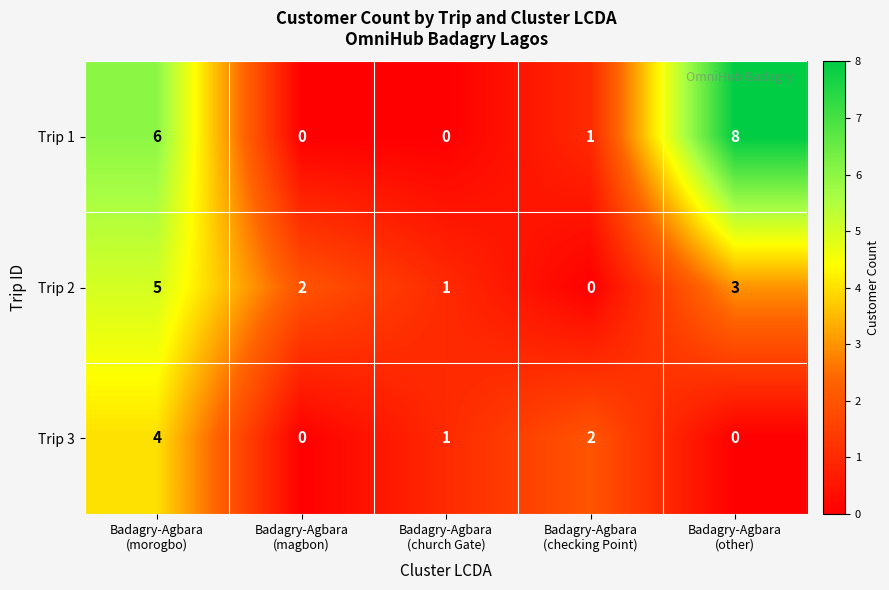

What is the difference between the second highest and minimum values in the Trip 1 series?

6